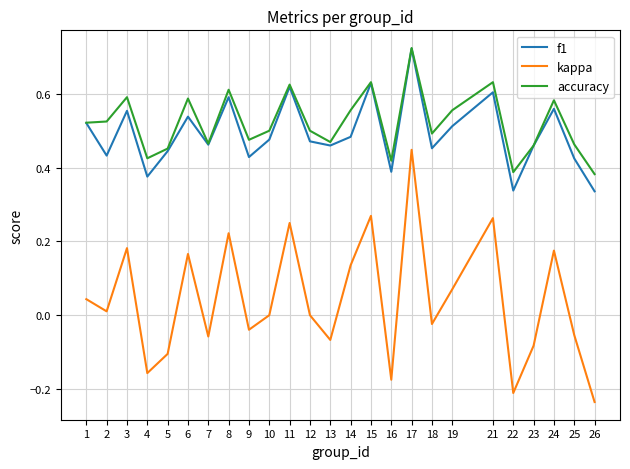

True or false: f1 and kappa intersect in this chart.

False